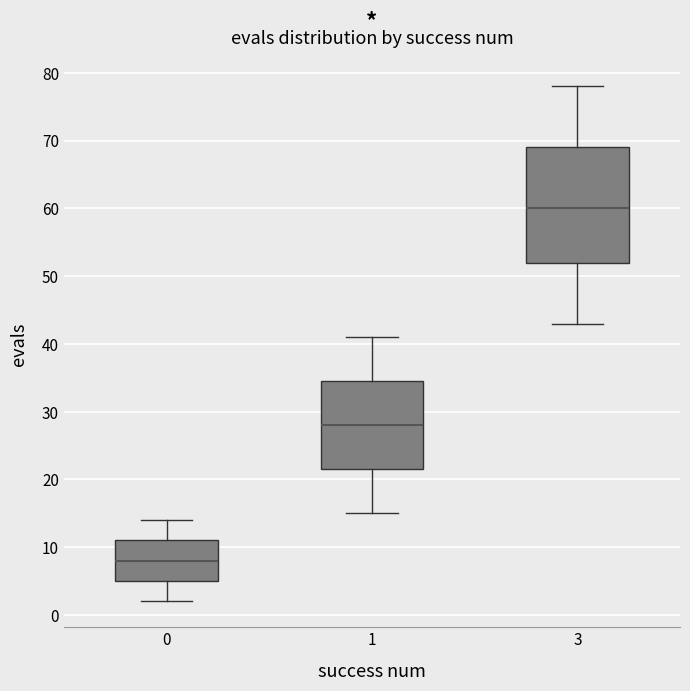

Where does the lower whisker of the box at x = 0 end on the y-axis? The values are not printed on the chart, so give them approximately, as read against the axis.

2